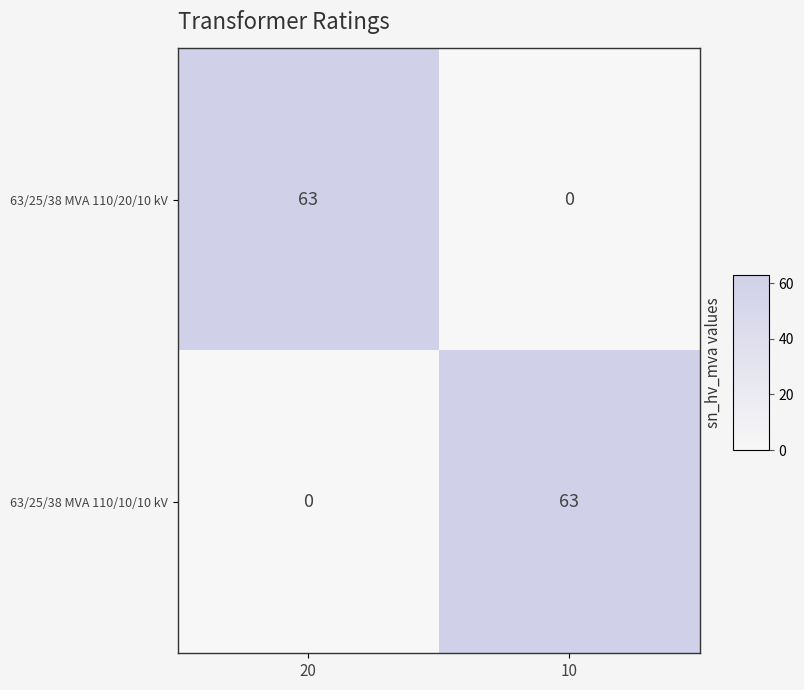

At which label does 63/25/38 MVA 110/10/10 kV reach its peak?

10